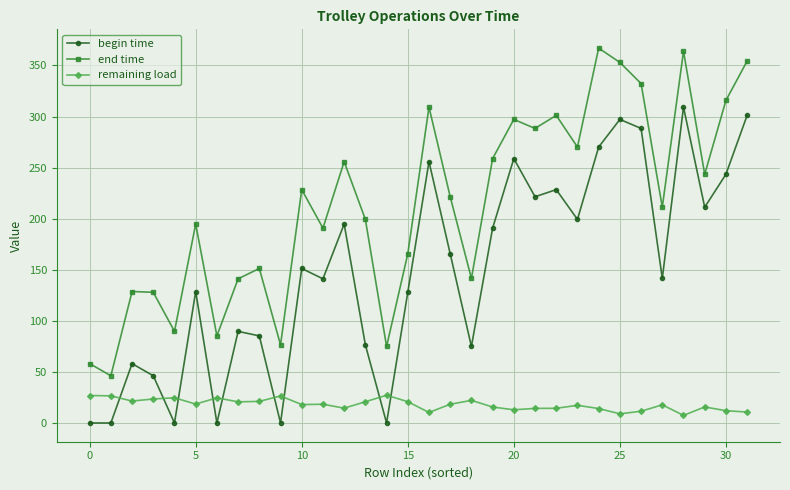

What are all the series names shown in the legend?

begin time, end time, remaining load